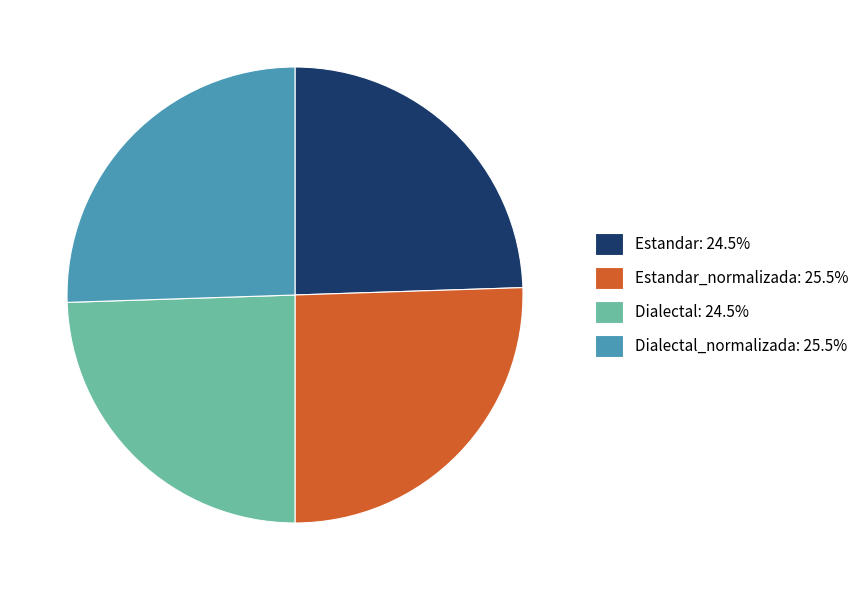

How many slices are in this pie chart?

4